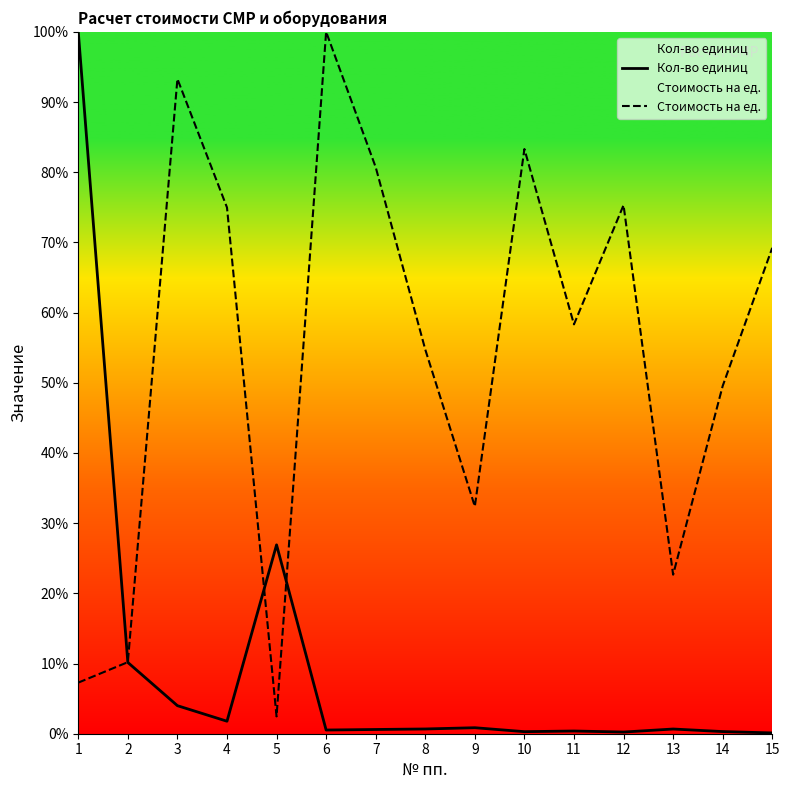

Count the number of categories in the chart.

15